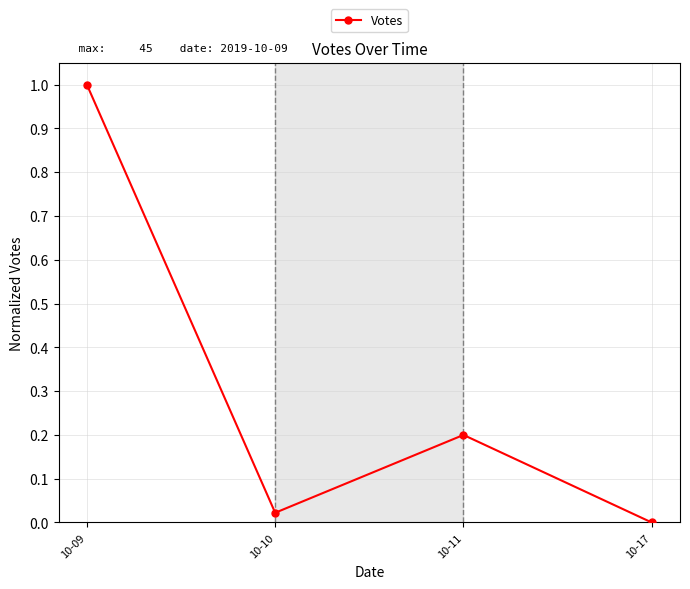

What is the change in value from 10-09 to 10-10?

-1.0